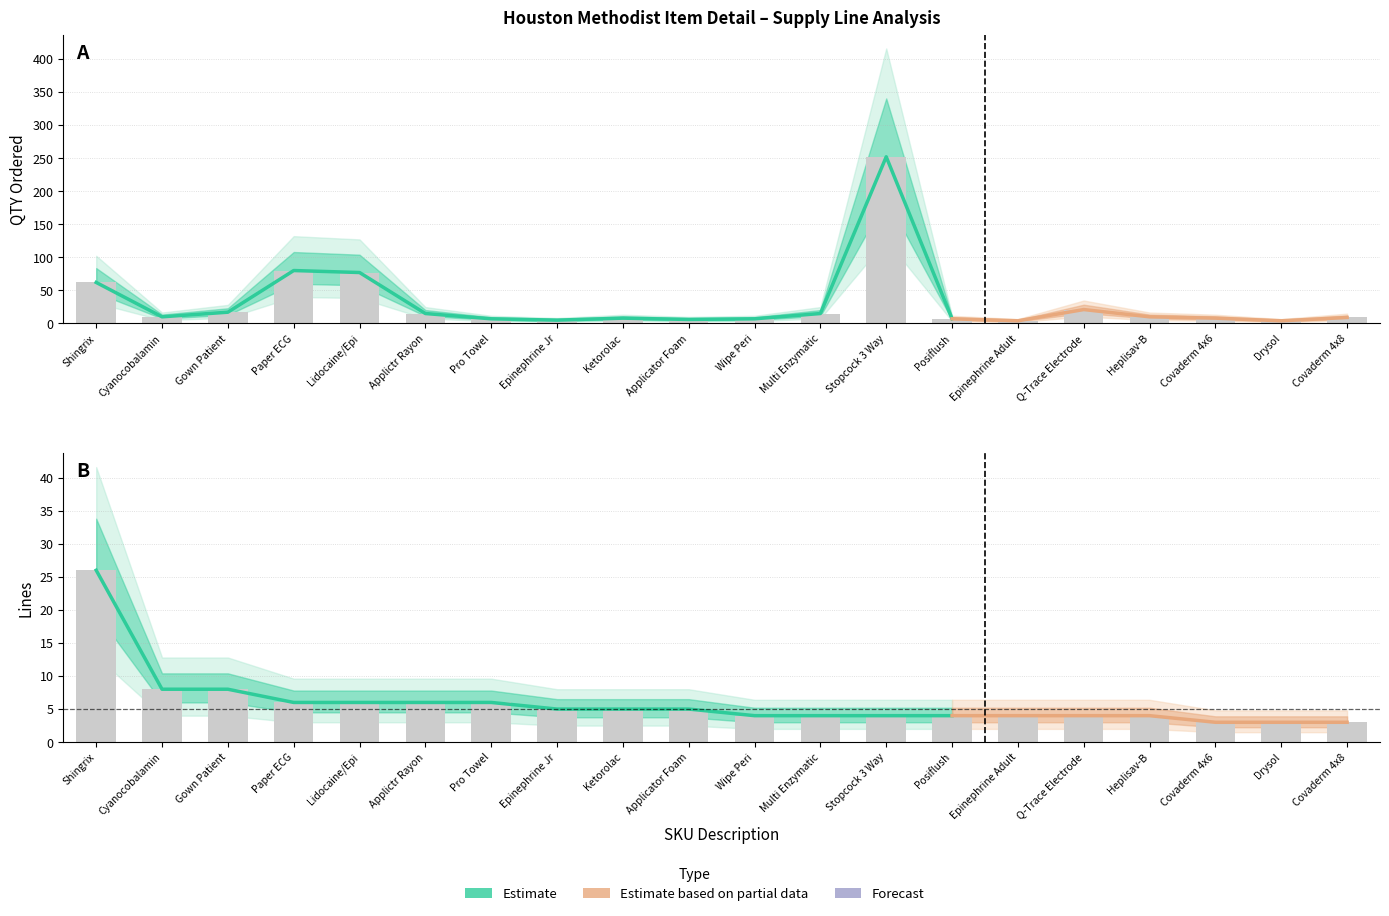

Where is QTY nearest to the value 128?

Paper ECG